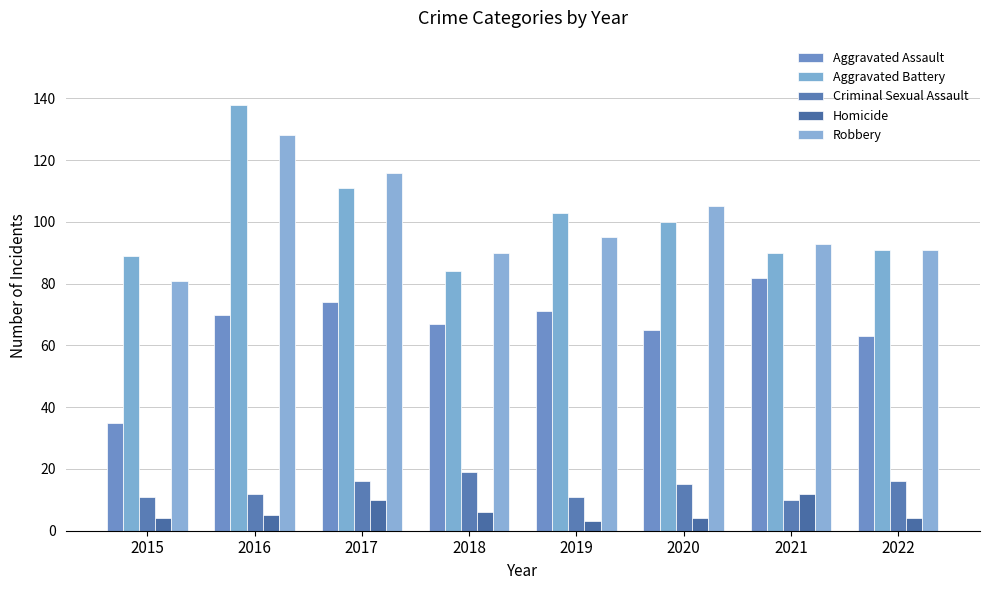

What are all the series names shown in the legend?

Aggravated Assault, Aggravated Battery, Criminal Sexual Assault, Homicide, Robbery